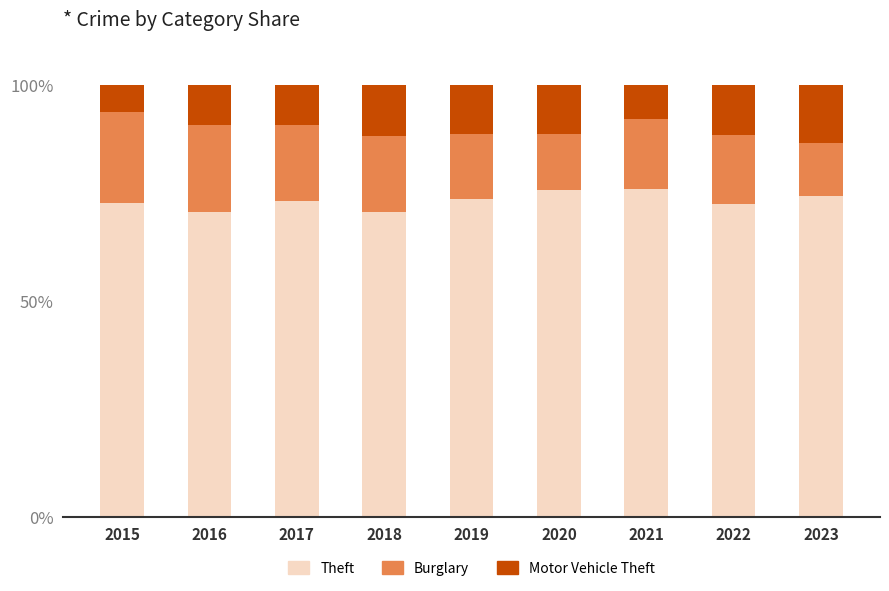

What is the maximum value for Theft?

75.9